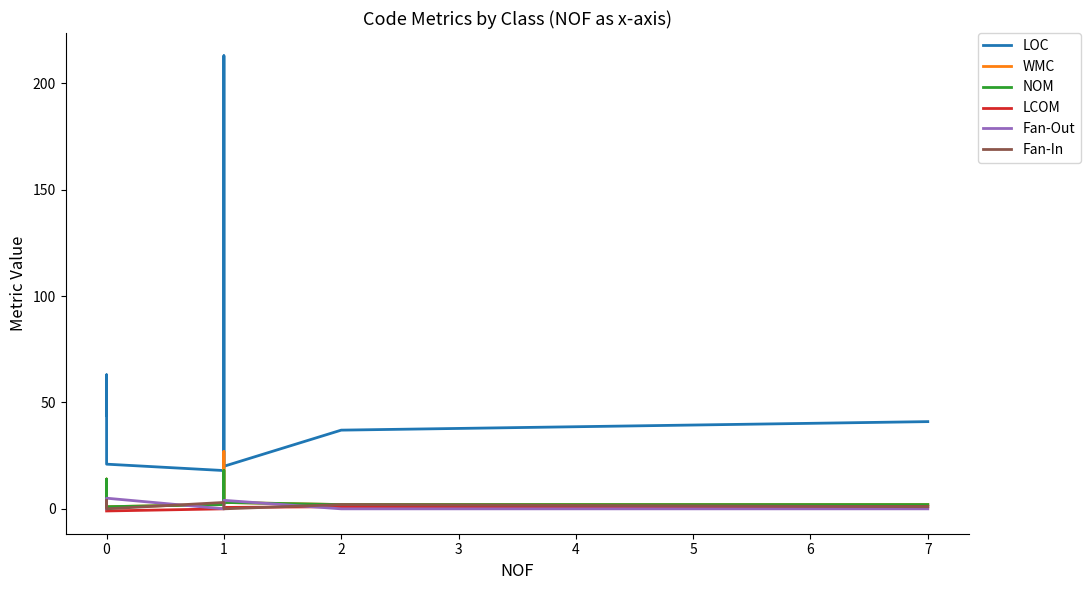

What is the sum of the LOC values at 7 and 0?

104.0